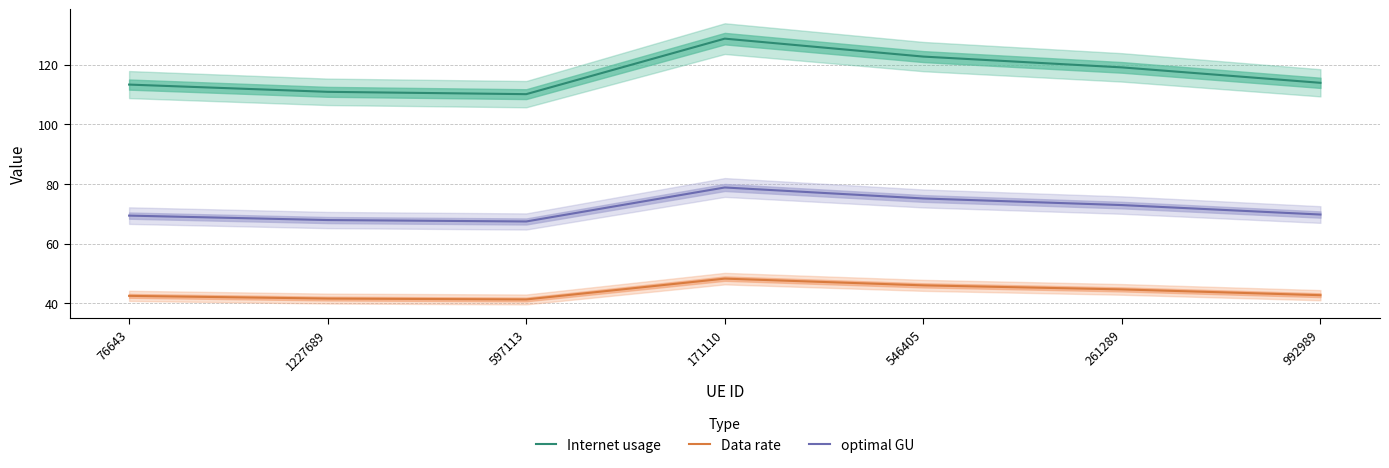

How many lines are shown in the chart?

3